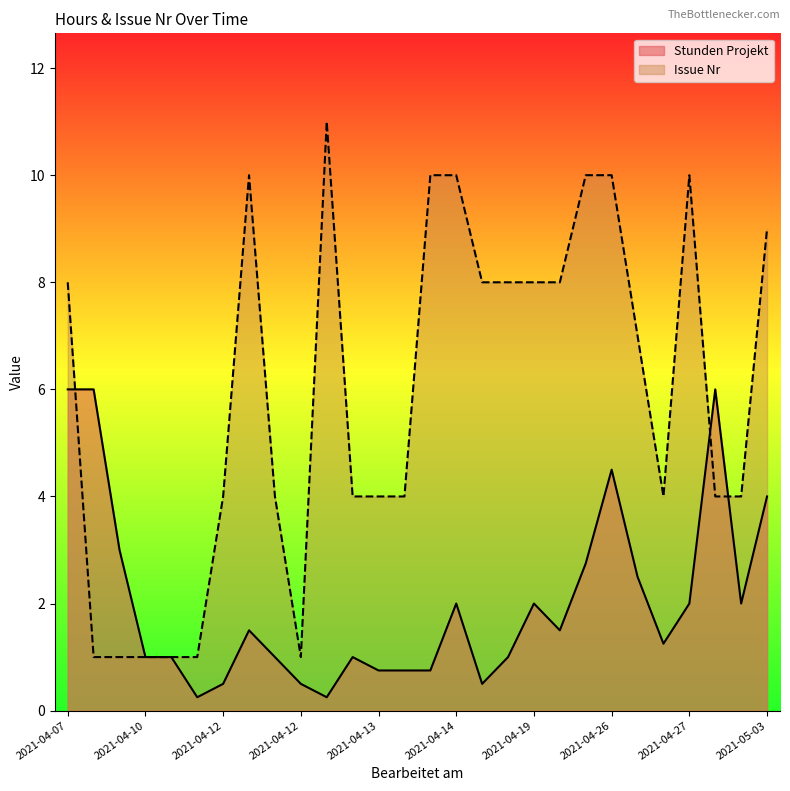

True or false: Stunden Projekt has a value of 0.5 at 2021-04-16.

False